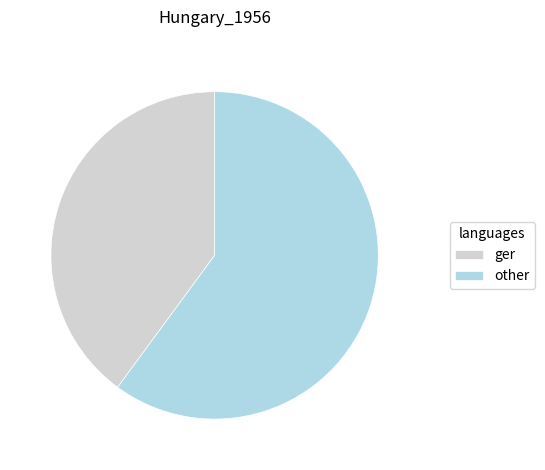

Between ger and other, which is larger?

other